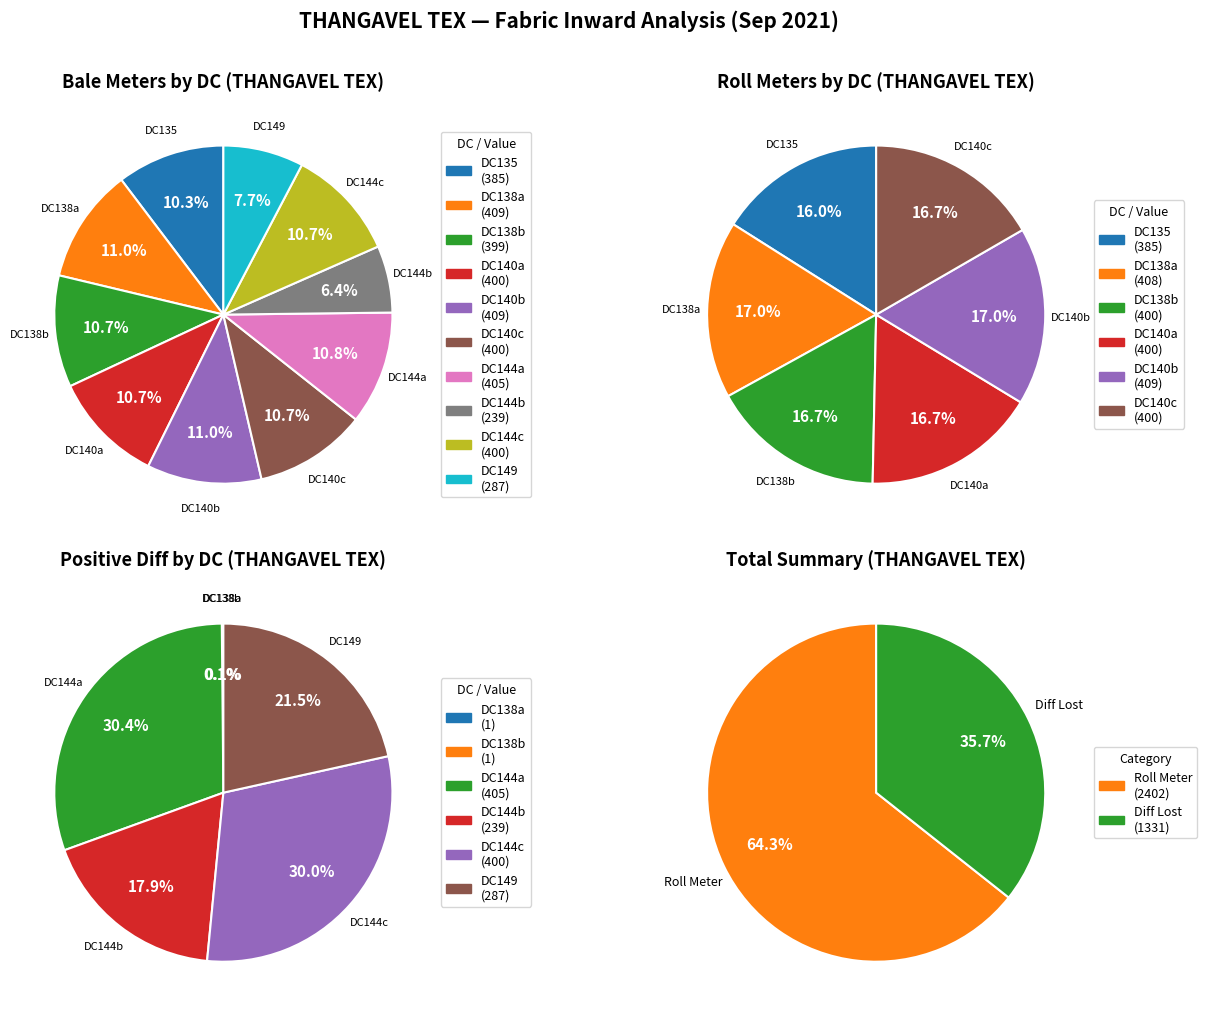

How much of the chart is everything except 9?

92.3%